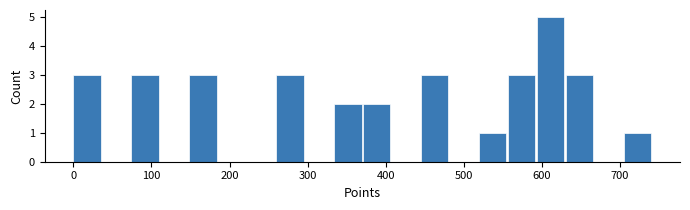

Read against the x-axis, roughly where is the centre of the tallest bar?

610